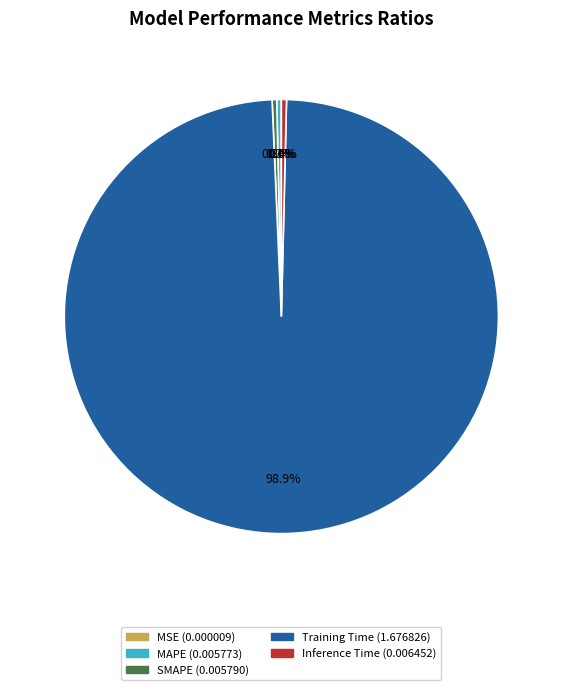

Which slice is the largest?

Training Time